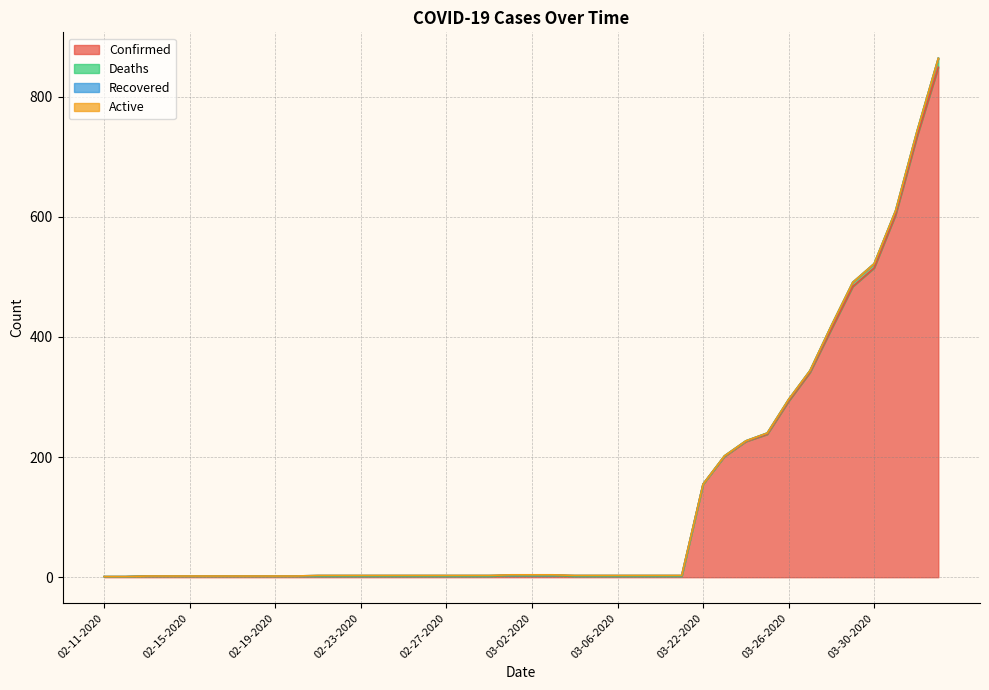

Which series has the largest total across all categories?

Confirmed